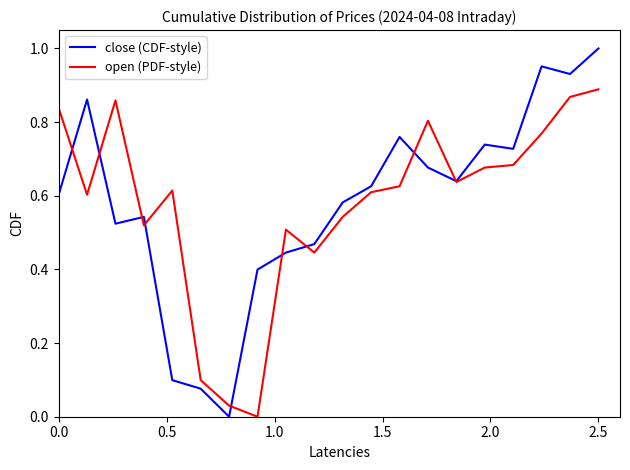

Which series has the widest spread of values?

close (CDF-style)